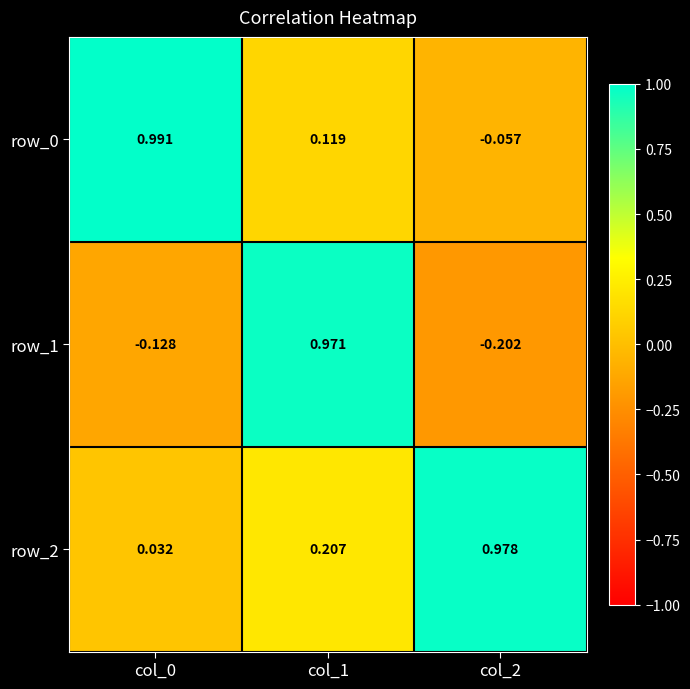

What is the total value across all series at col_0?

0.9